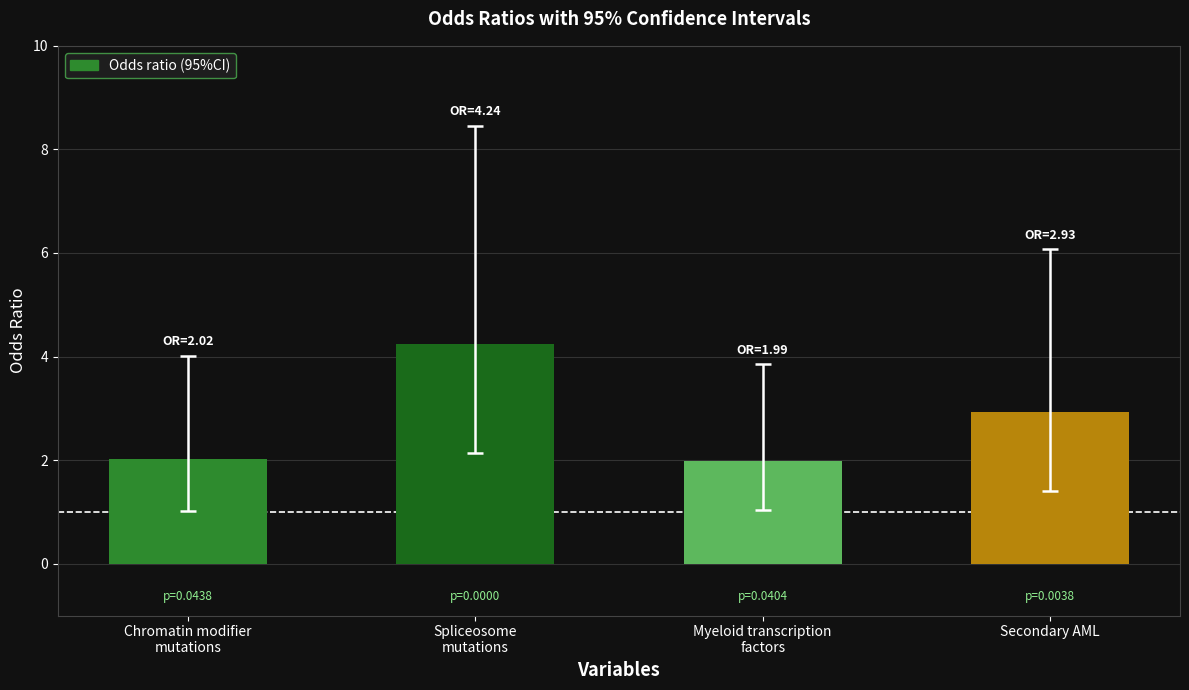

What is the value of the 1st bar from the left?

2.0